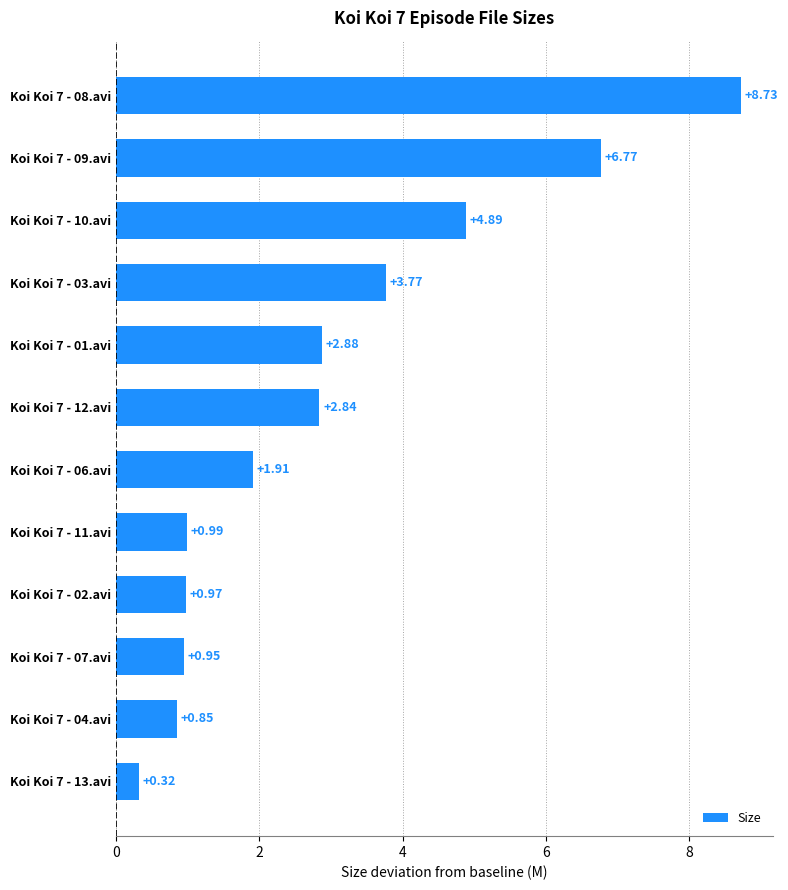

What is the ratio of the value at Koi Koi 7 - 08.avi to the value at Koi Koi 7 - 12.avi?

3.1